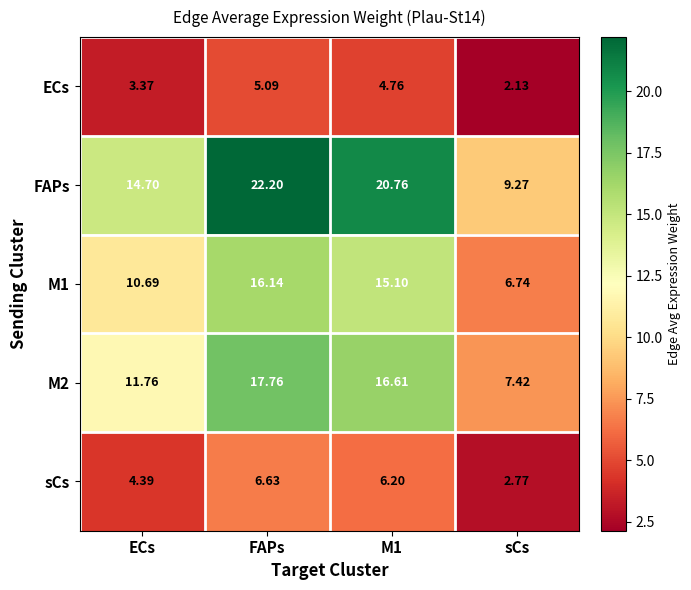

Which category has the highest value in the M1 series?

FAPs